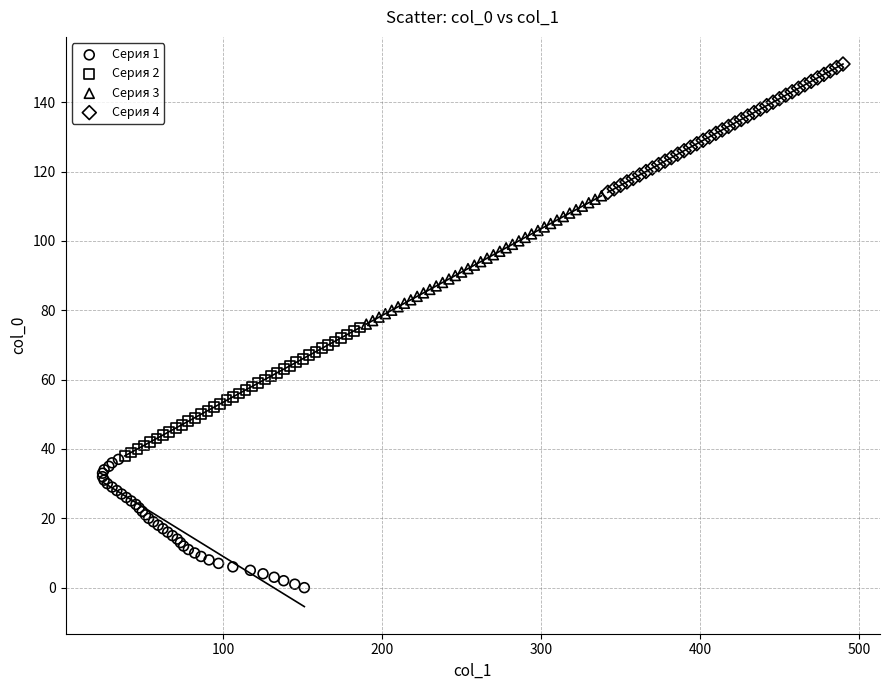

What are all the series names shown in the legend?

Серия 1, Серия 2, Серия 3, Серия 4